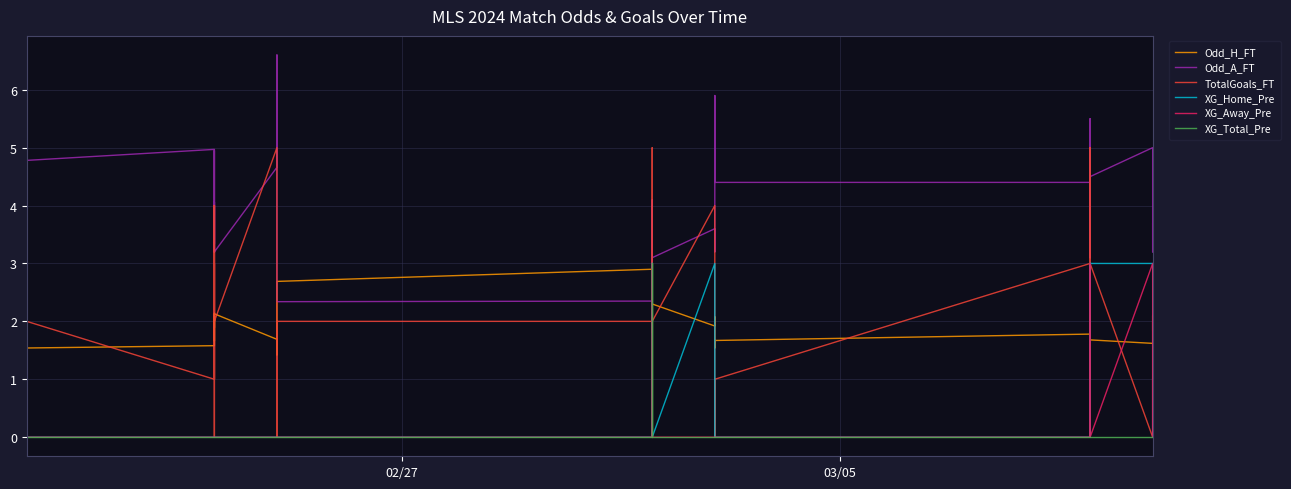

Is it true that TotalGoals_FT equals 2.0 at 02/27?

True